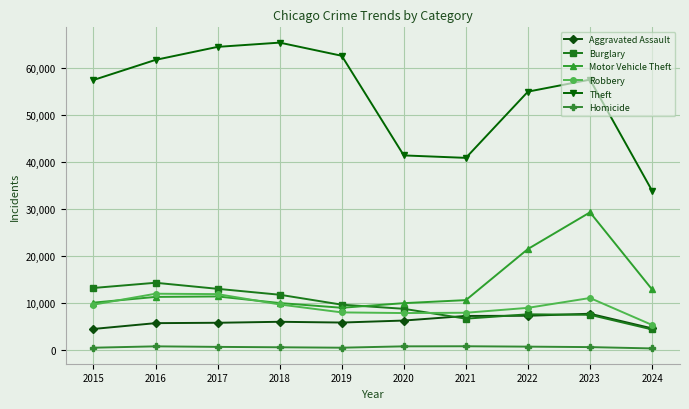

What is the maximum value for Theft?

65289